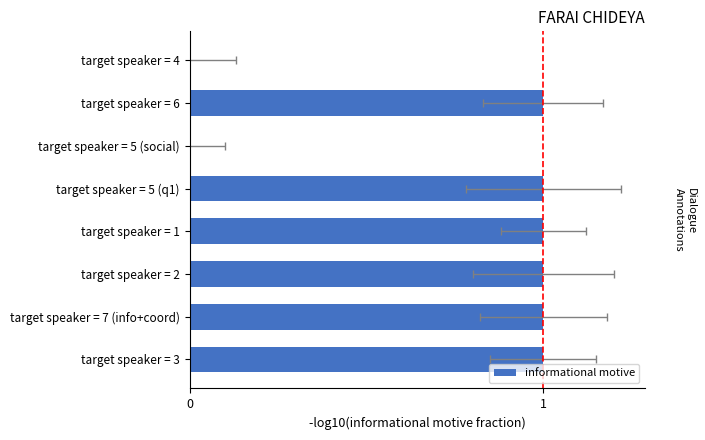

Rank the categories by value from lowest to highest.

5, 7, 0, 1, 2, 3, 4, 6